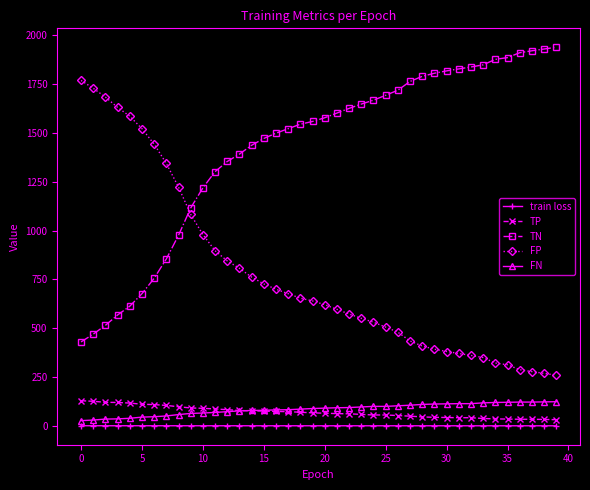

Which series has the largest total across all categories?

TN